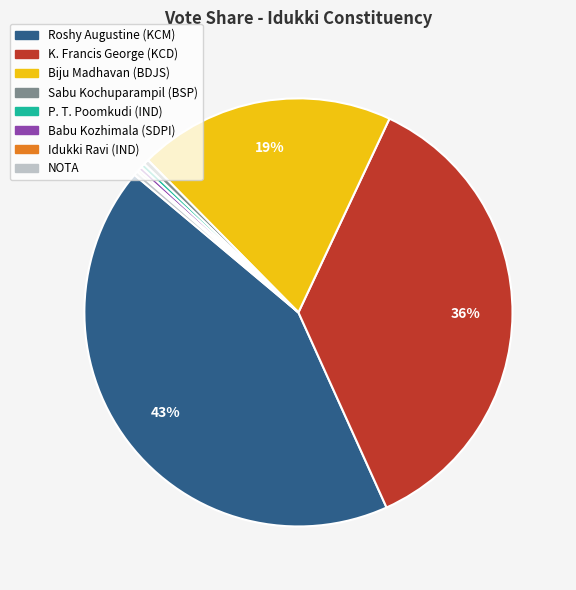

Is there a majority slice in this chart?

No